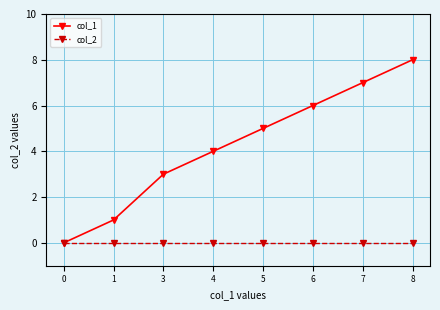

Is it true that col_1 equals 7 at 7?

True